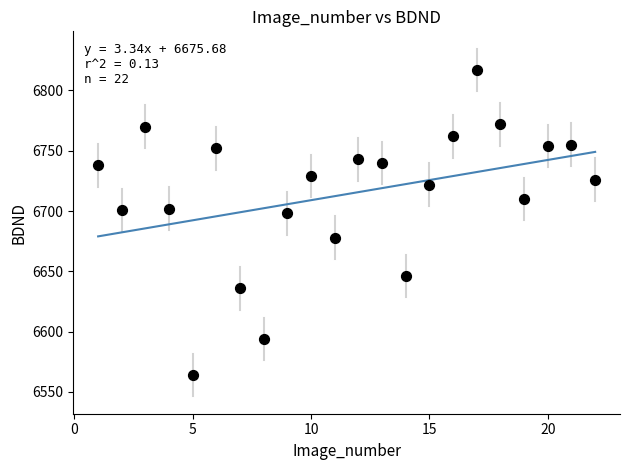

What is the range of Y values (max minus min)?

253